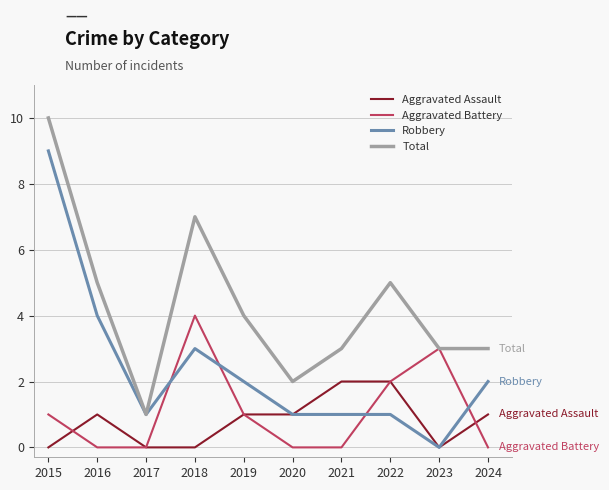

The value of Aggravated Battery at 2020 is 0. True or false?

True